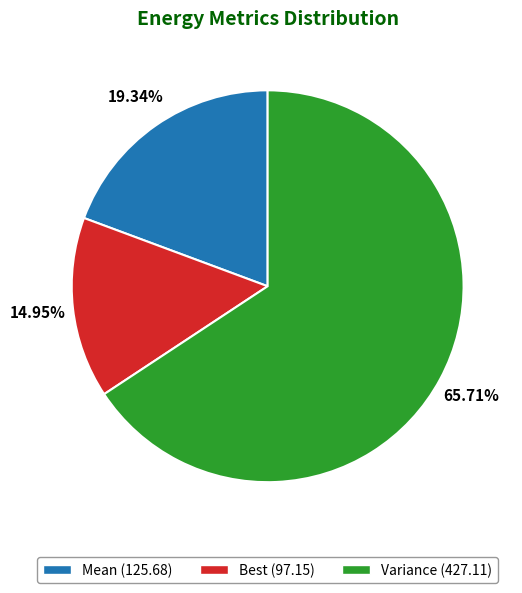

Rank the categories by value from lowest to highest.

Best, Mean, Variance